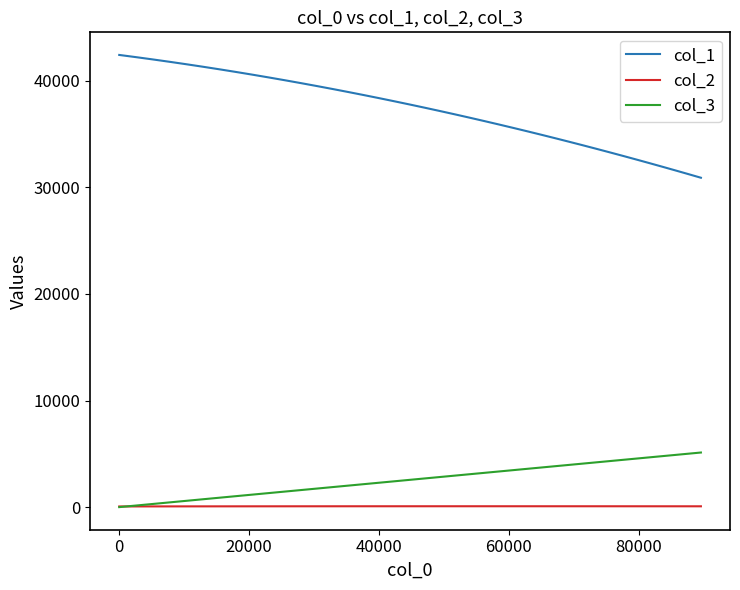

True or false: col_3 and col_1 cross at least once.

False